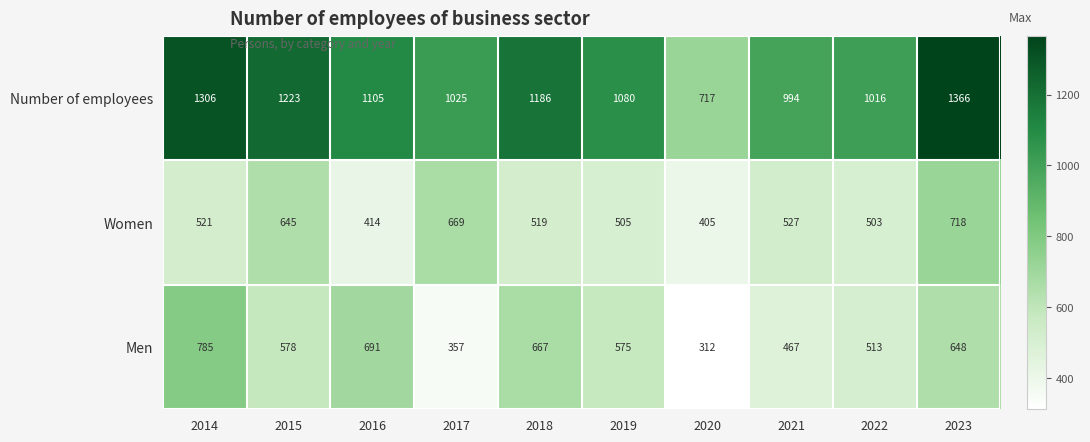

True or false: Men has a value of 387 at 2014.

False